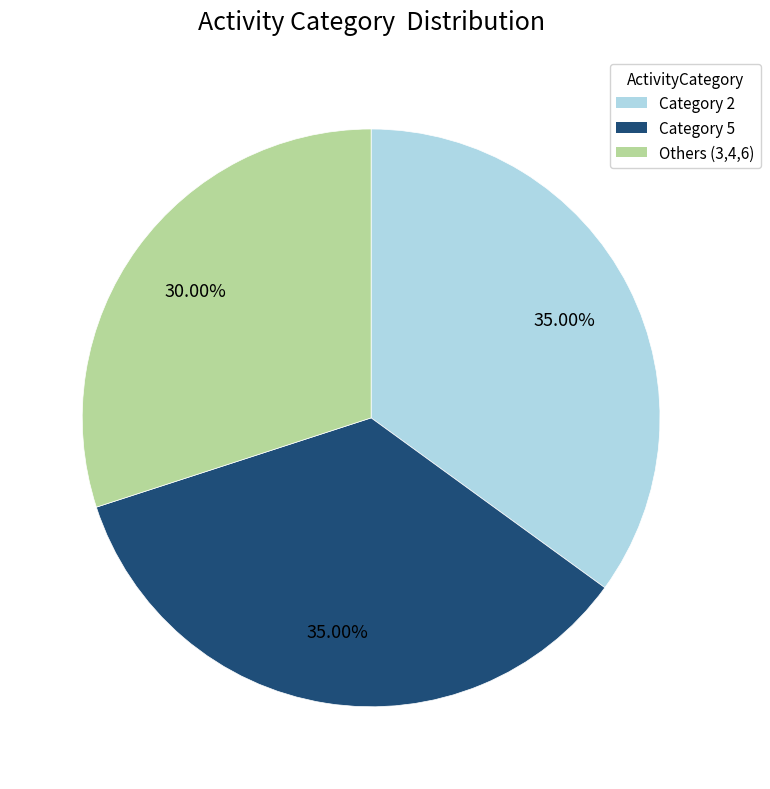

Is there any slice that represents more than half of the pie?

No